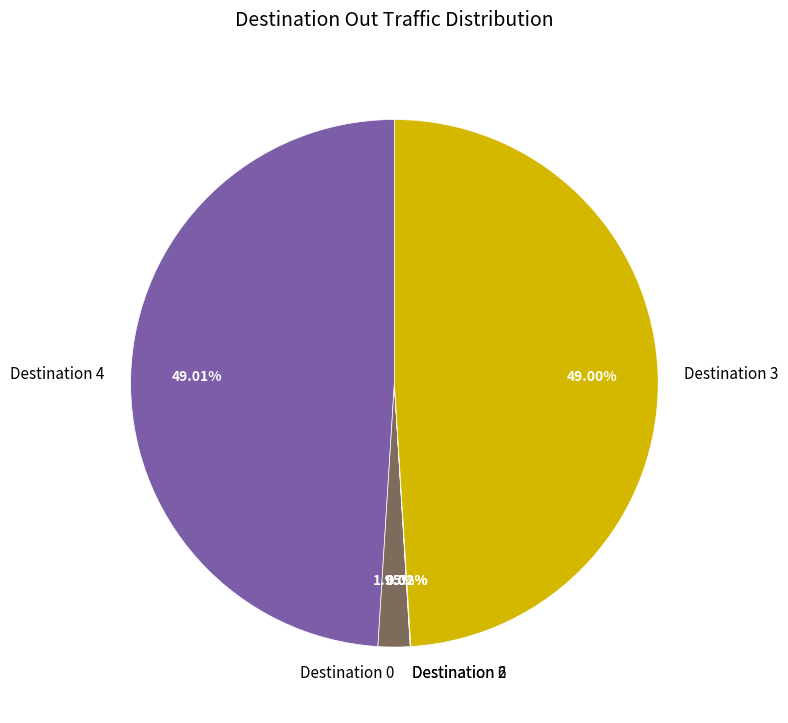

Which has a higher value, Destination 4 or Destination 0?

Destination 4